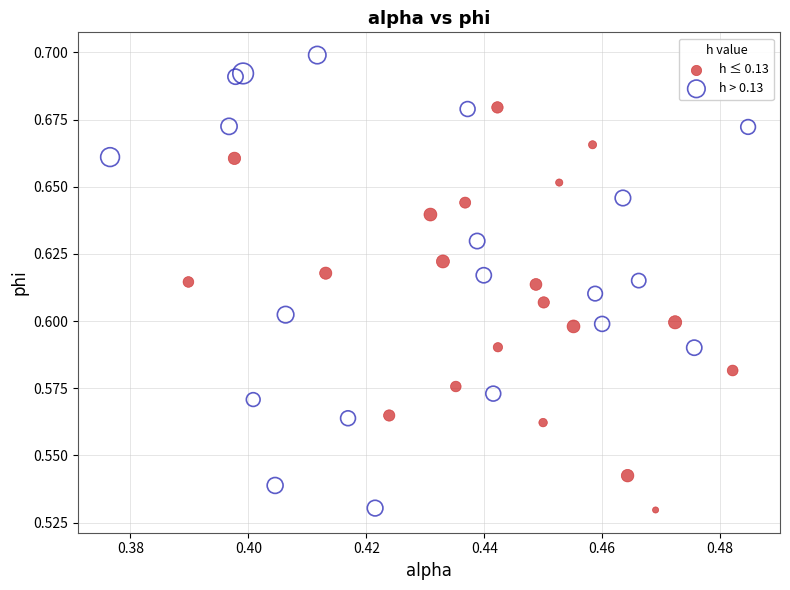

Which series reaches the maximum Y coordinate?

h > 0.13